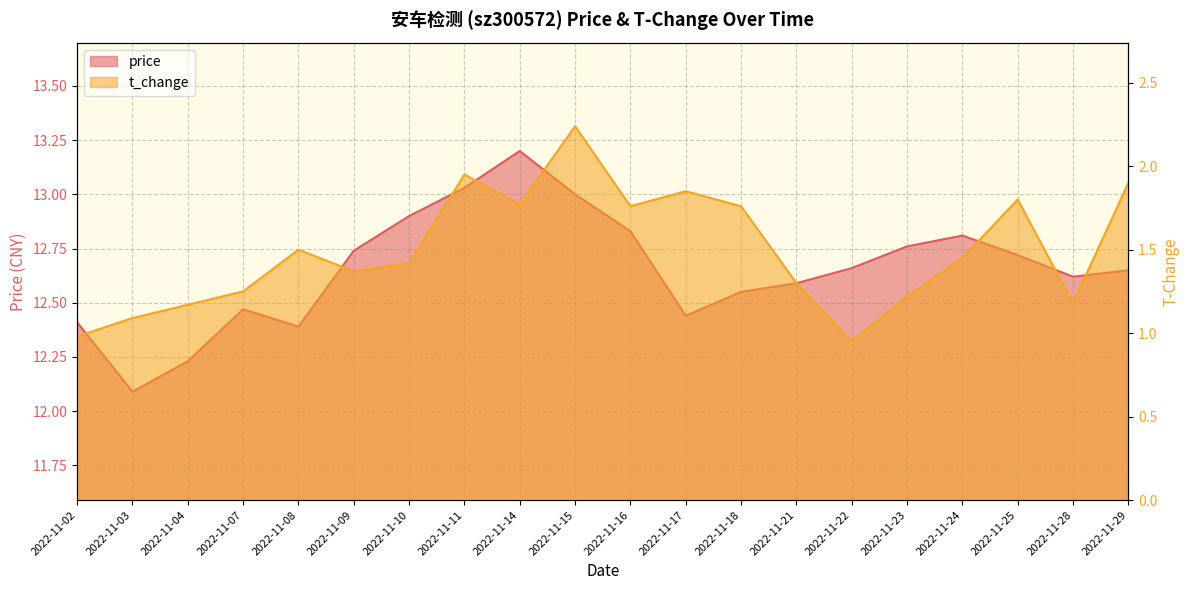

What is the total value across all series at 2022-11-21?

13.9